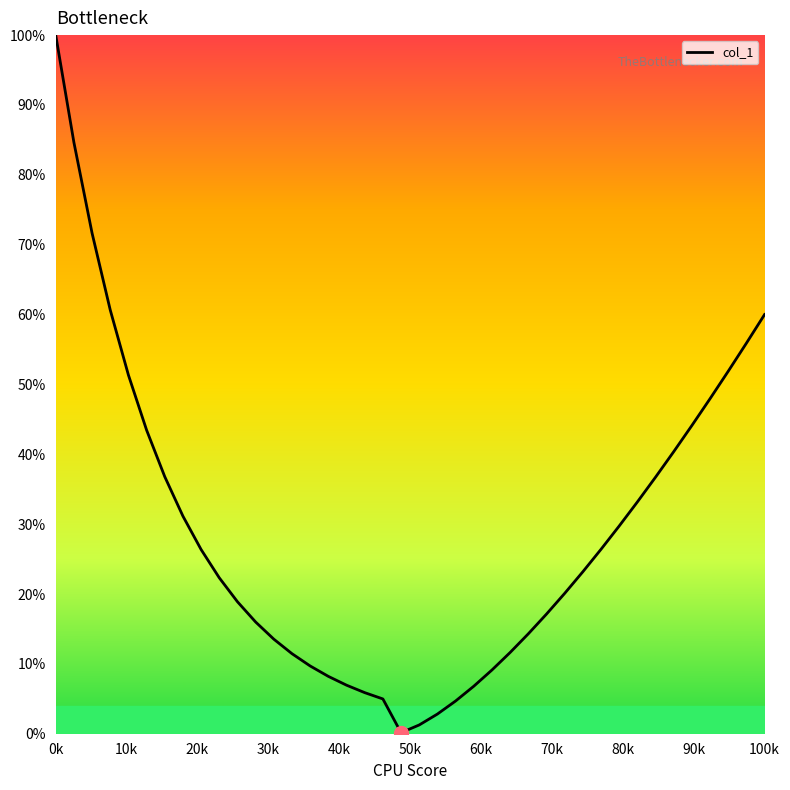

What is the maximum value shown in the chart?

100.0